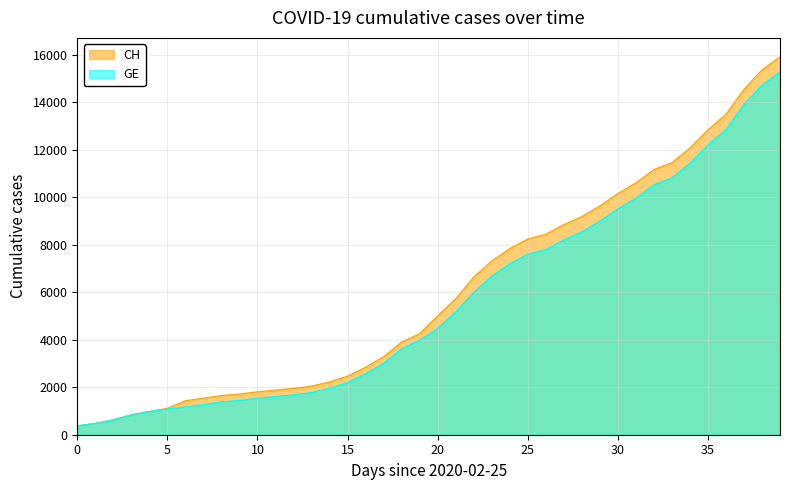

The CH series shows 3062 at 2020-03-05. True or false?

False